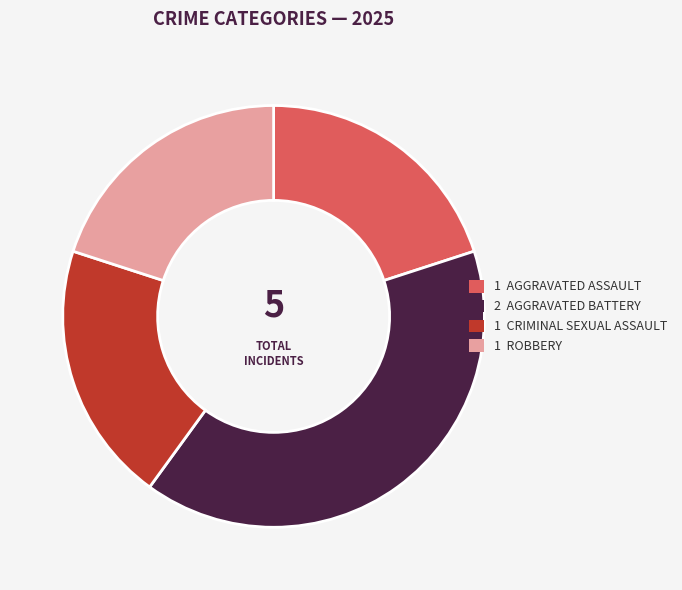

Does any single category account for the majority?

No